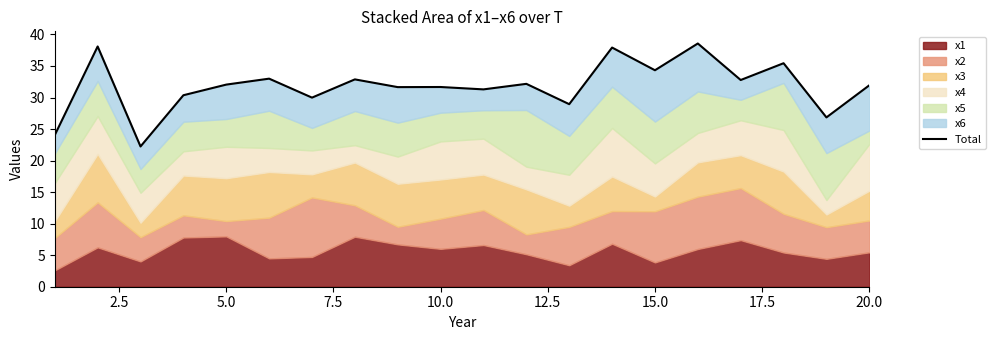

What is the value of the 5th point from the left?

32.0